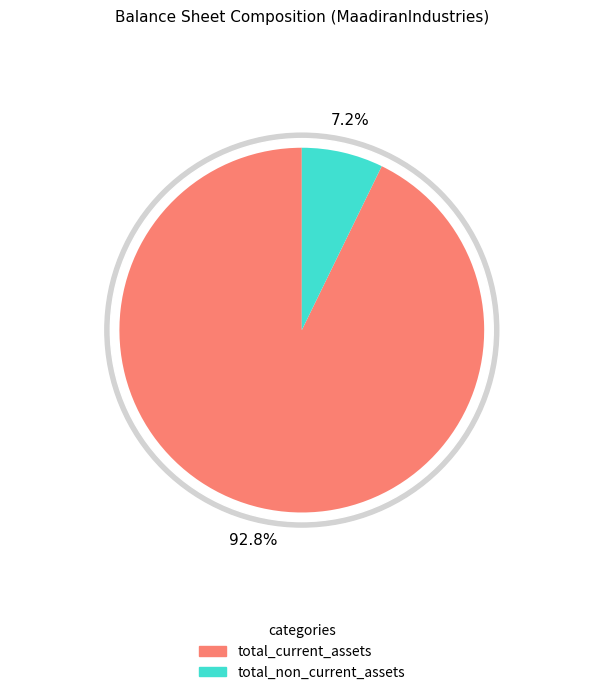

True or false: total_current_assets accounts for 27% of the total.

False